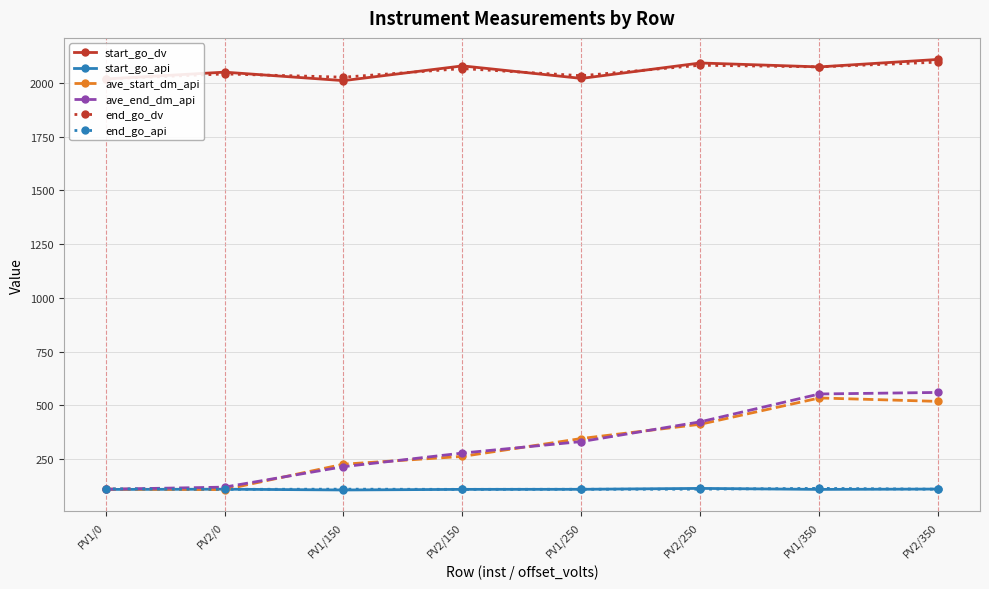

The start_go_api series shows 109.6 at PV1/250. True or false?

True